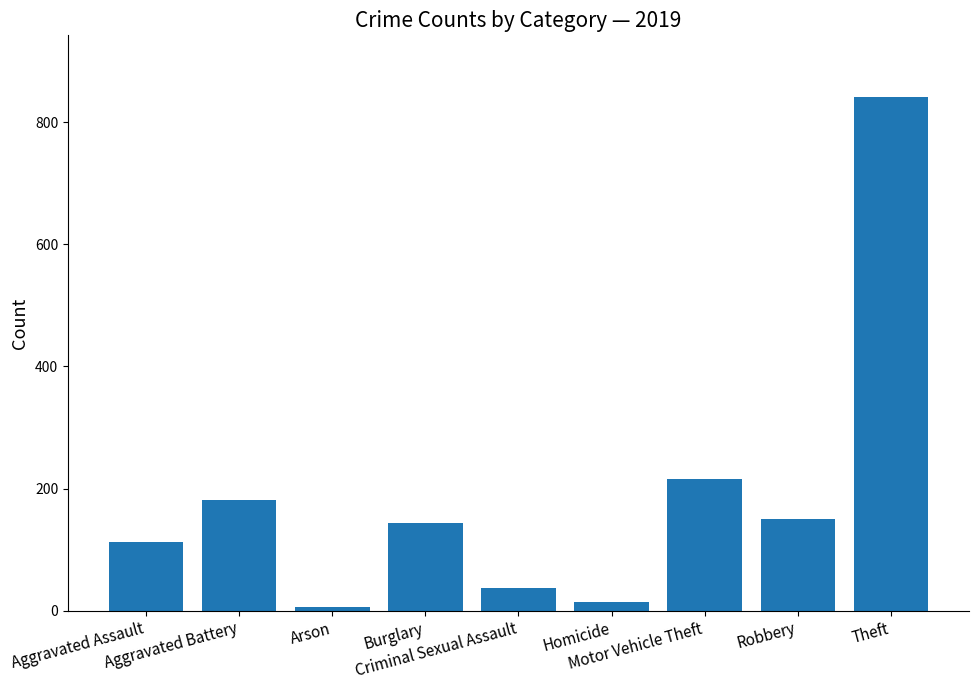

Which has a higher value, Homicide or Burglary?

Burglary